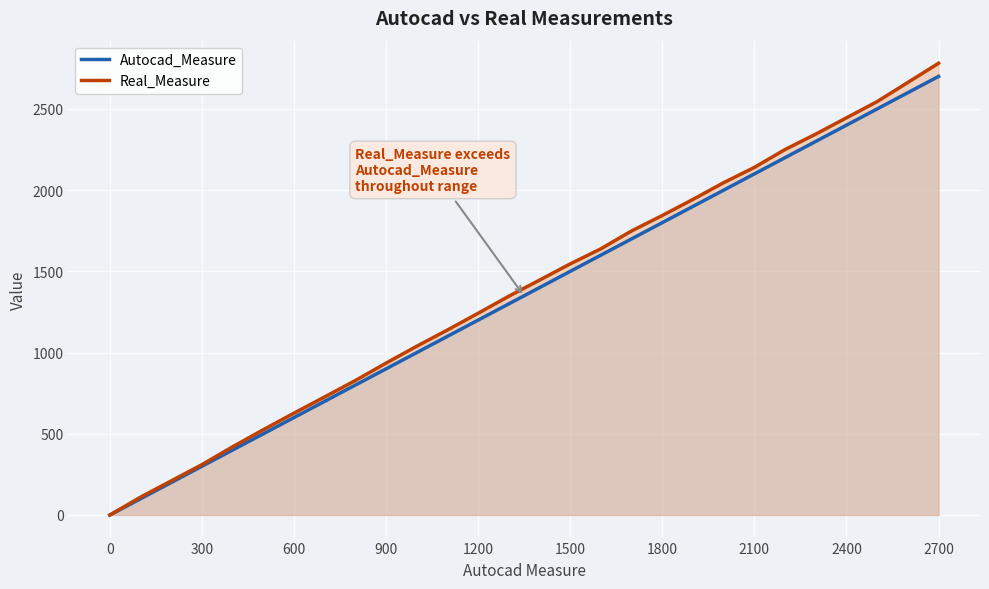

What is the difference between the maximum and minimum values in the Real_Measure series?

2781